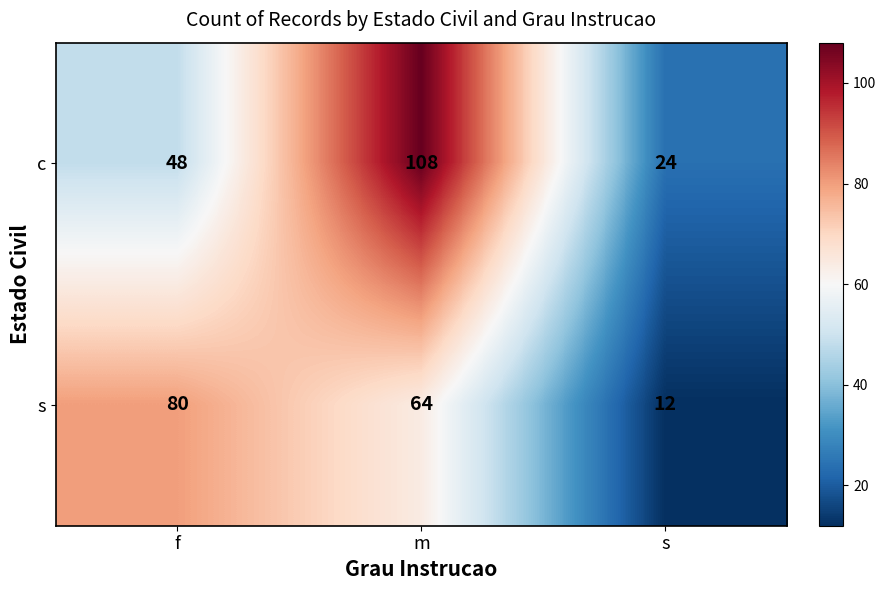

Is it true that c equals 24 at s?

True